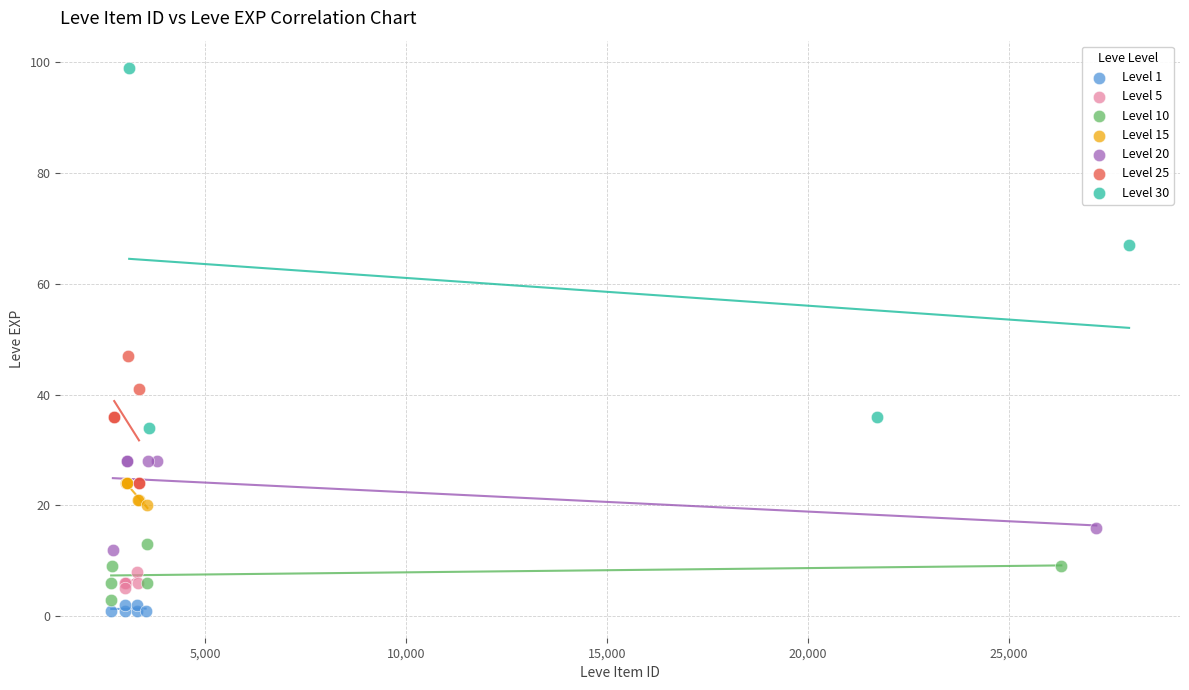

Which series has the largest Y range (max minus min)?

Level 30